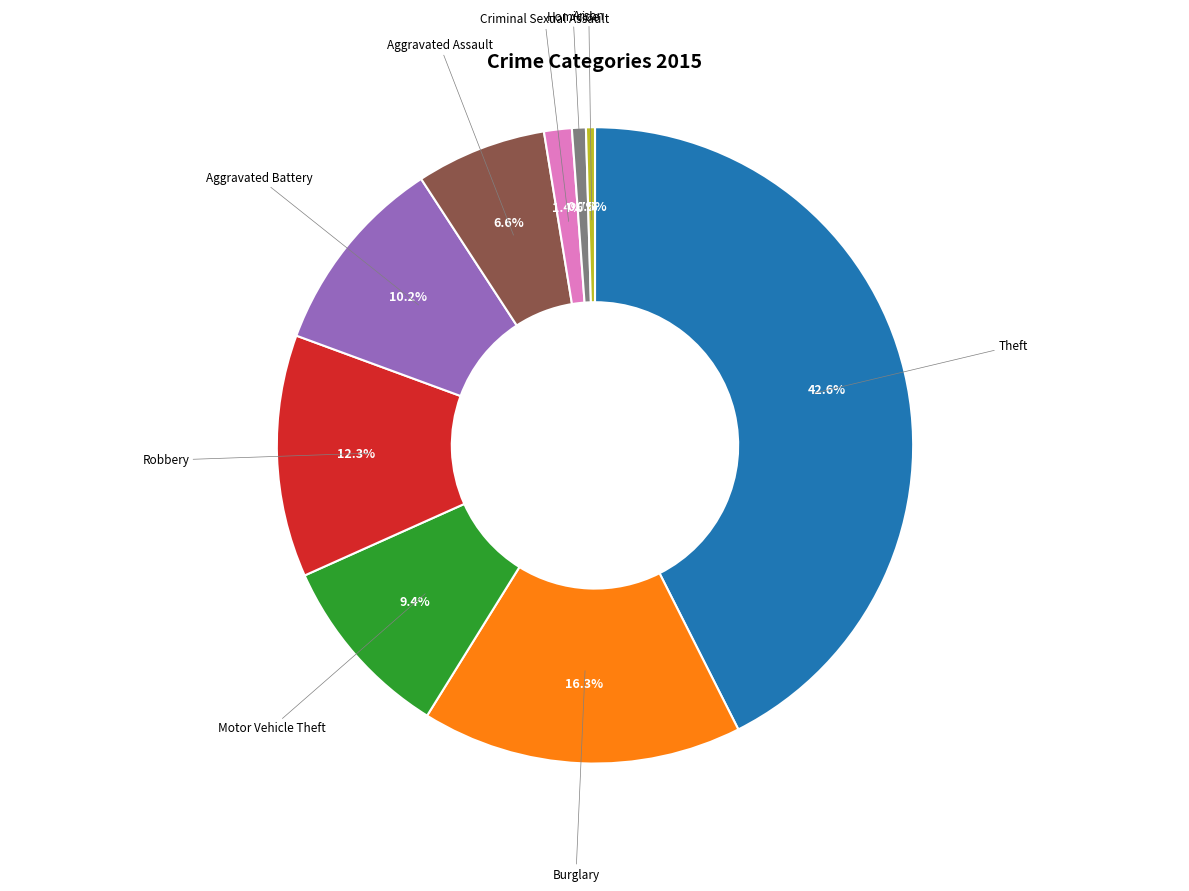

How many slices are in this pie chart?

9